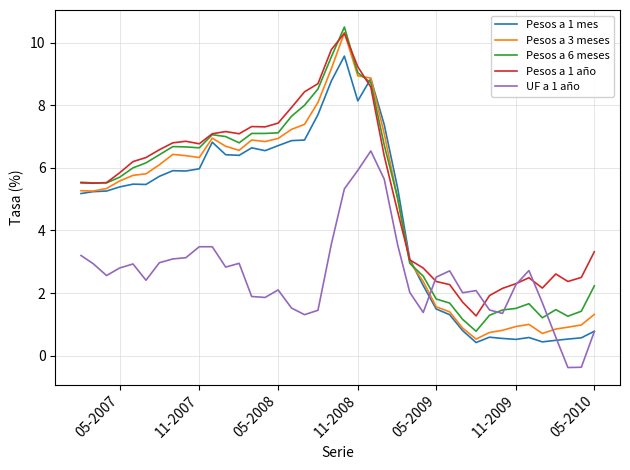

Which series ends up on top after the final intersection of Pesos a 3 meses and UF a 1 año?

Pesos a 3 meses